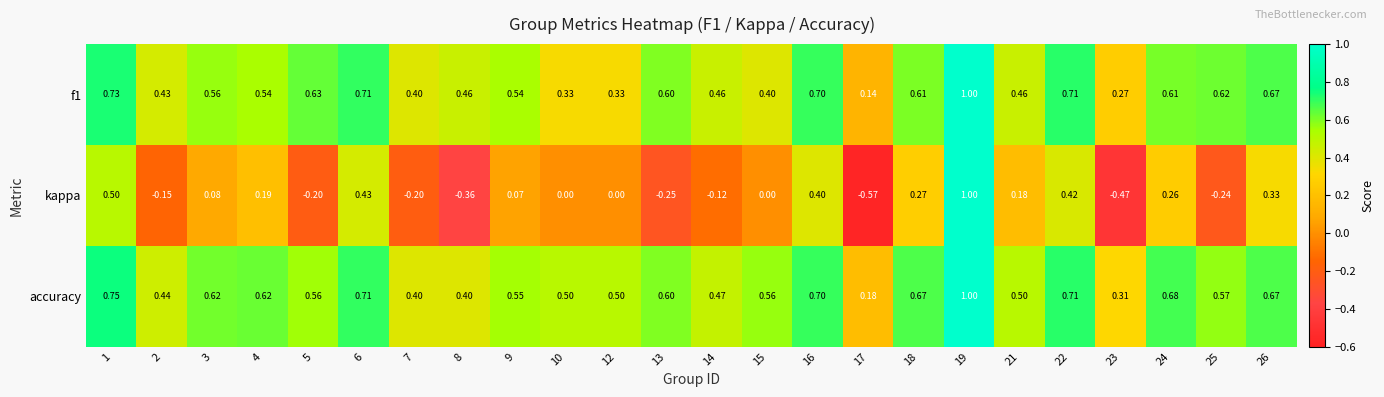

Which series has the largest total across all categories?

accuracy